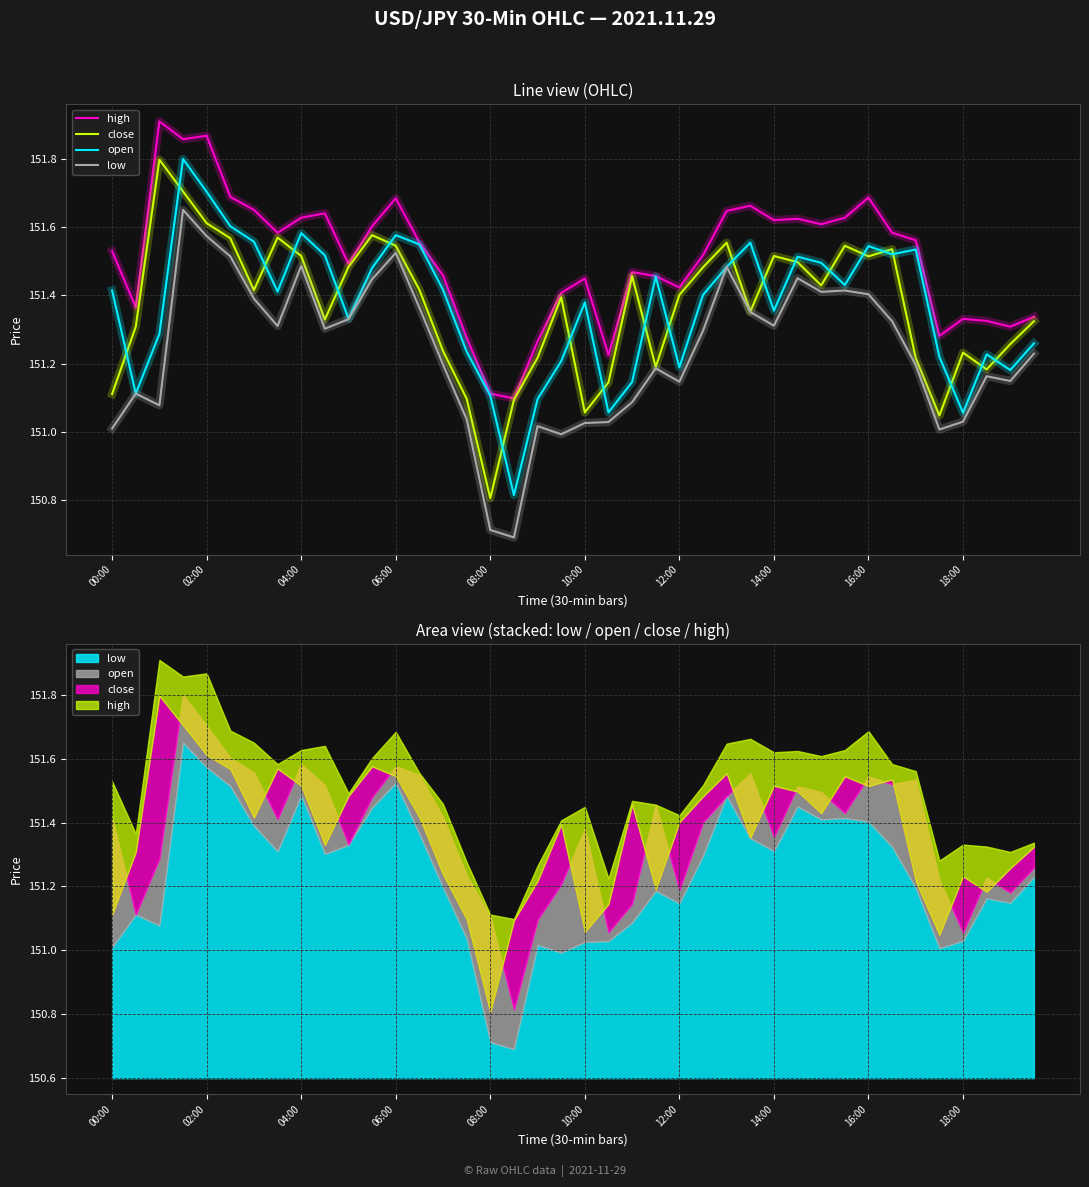

What is the sum of the low values at 21 and 14:00?

302.3